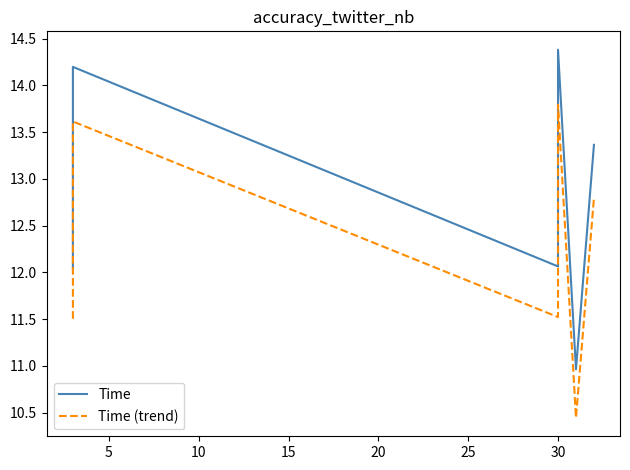

The value of Time (trend) at 30 is 20.4. True or false?

False